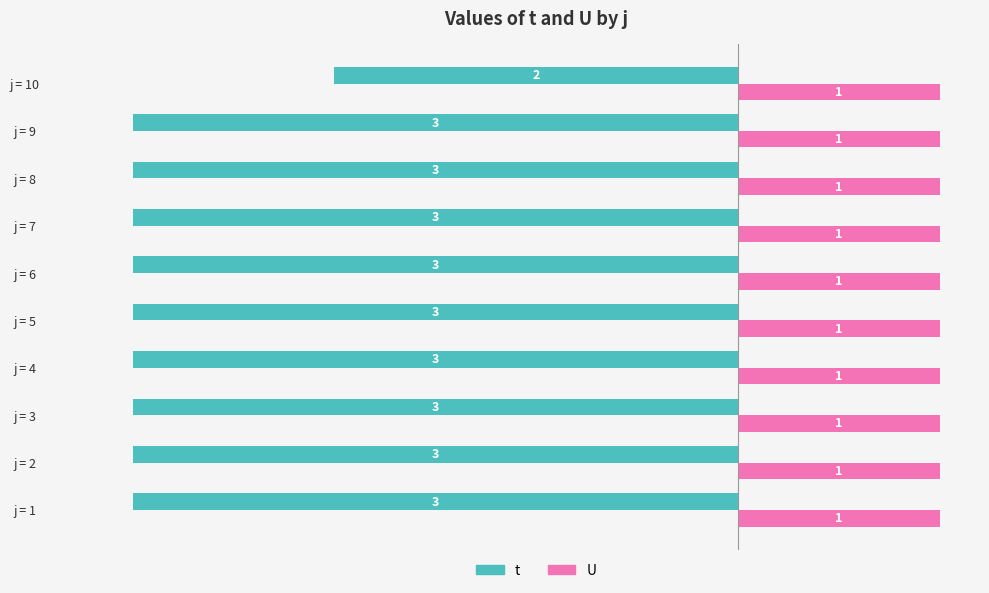

True or false: U has a value of 1 at j = 2.

True